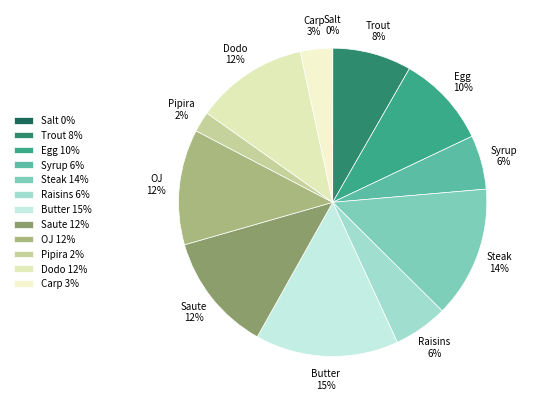

To the nearest percent, what is the combined percentage of Syrup and Saute?

18%